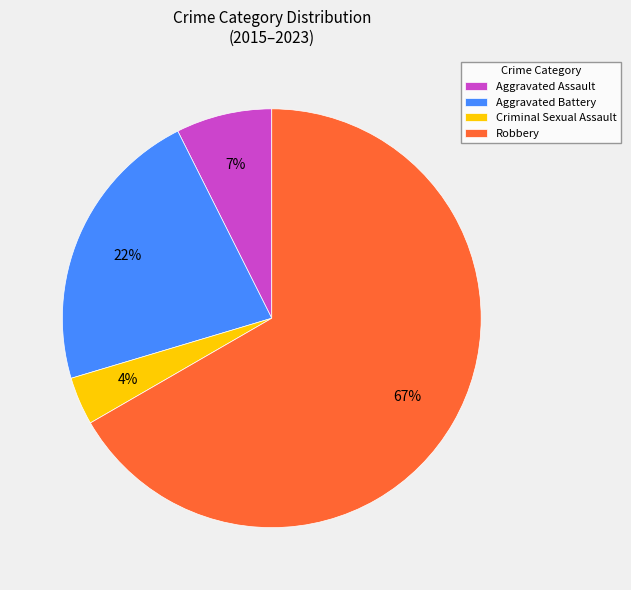

How many slices are in this pie chart?

4